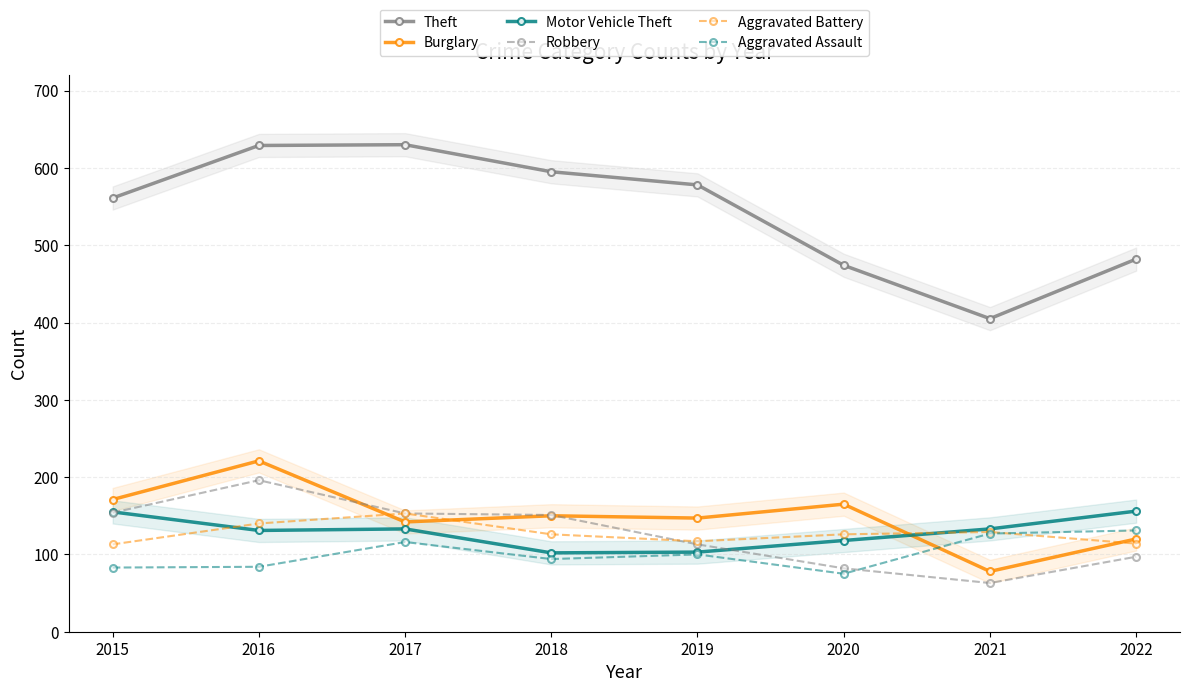

Reading right to left, list all the values displayed in this chart.

Theft: 2022=482	2021=405	2020=474	2019=578	2018=595	2017=630	2016=629	2015=561
Burglary: 2022=120	2021=78	2020=165	2019=147	2018=150	2017=142	2016=221	2015=171
Motor Vehicle Theft: 2022=156	2021=133	2020=118	2019=103	2018=102	2017=133	2016=131	2015=155
Robbery: 2022=97	2021=63	2020=82	2019=113	2018=151	2017=153	2016=196	2015=154
Aggravated Battery: 2022=114	2021=129	2020=126	2019=117	2018=126	2017=153	2016=140	2015=113
Aggravated Assault: 2022=131	2021=127	2020=75	2019=100	2018=94	2017=116	2016=84	2015=83